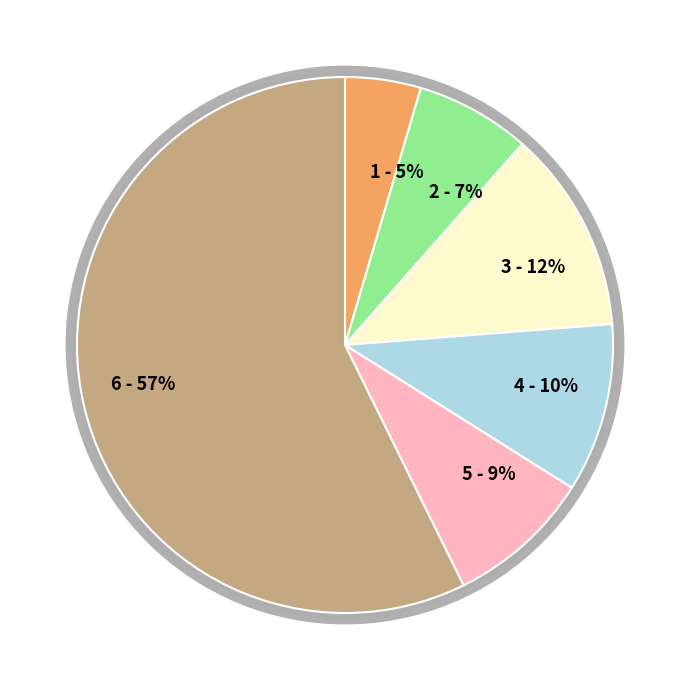

To the nearest percent, what is the average slice percentage?

17%